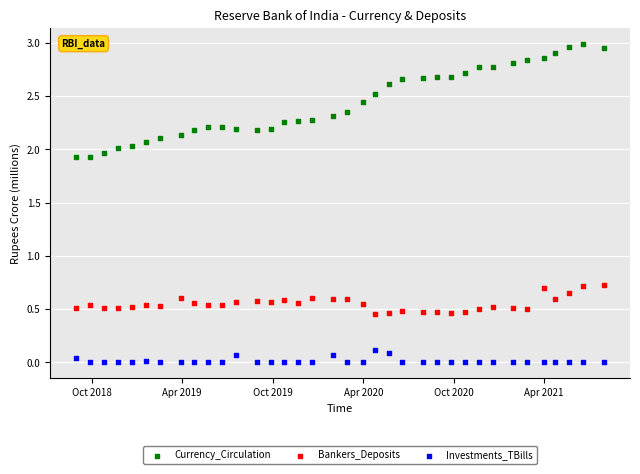

Which series contains the lowest Y value?

Investments_TBills